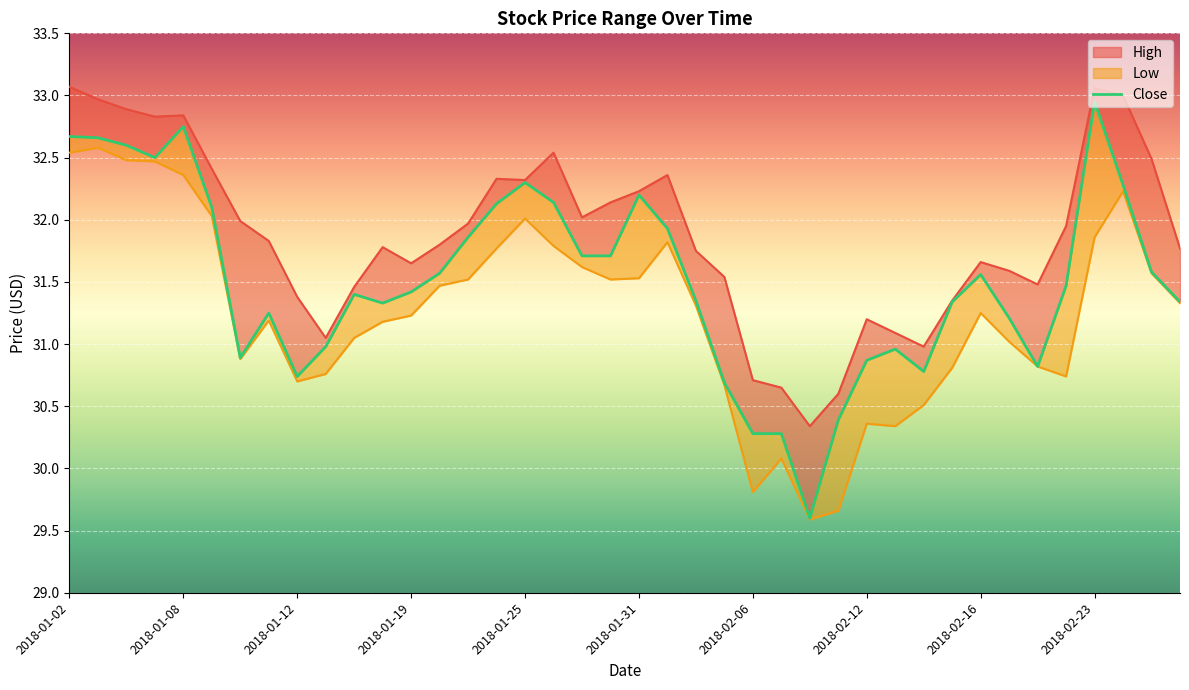

Rank the series at 2018-01-02 from lowest to highest value.

Low, Close, High